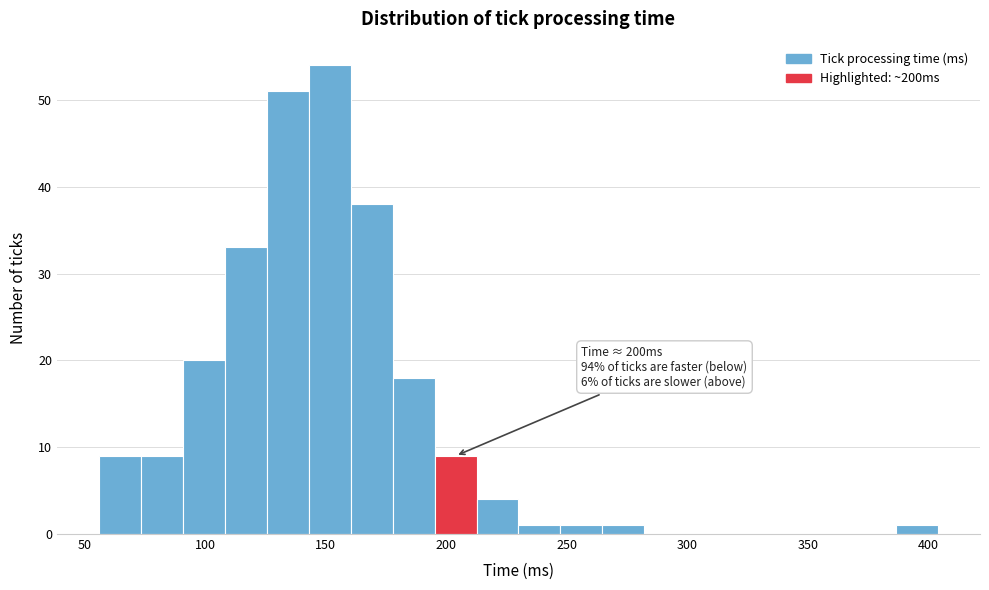

Around what value on the x-axis is the tallest bar? Give the approximate position of its centre, as read against the axis.

150